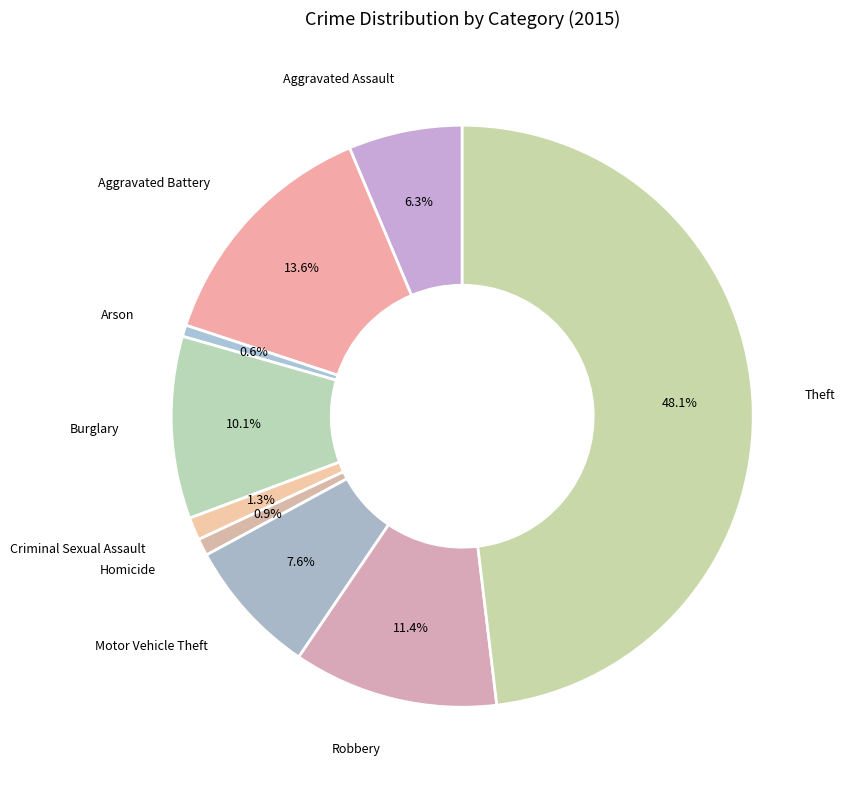

How many slices are in this pie chart?

9